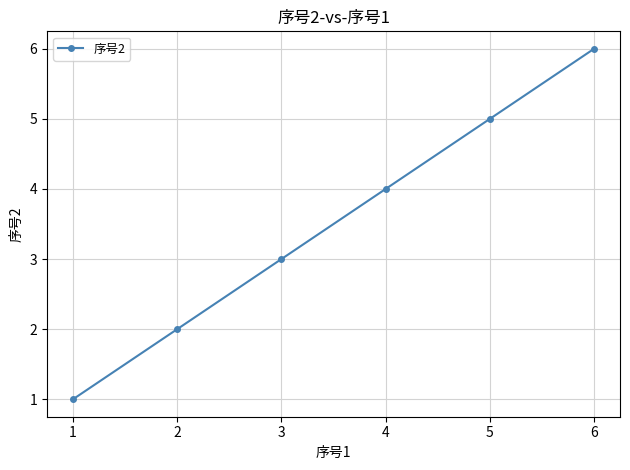

What is the ratio of the value at 6 to the value at 5?

1.2